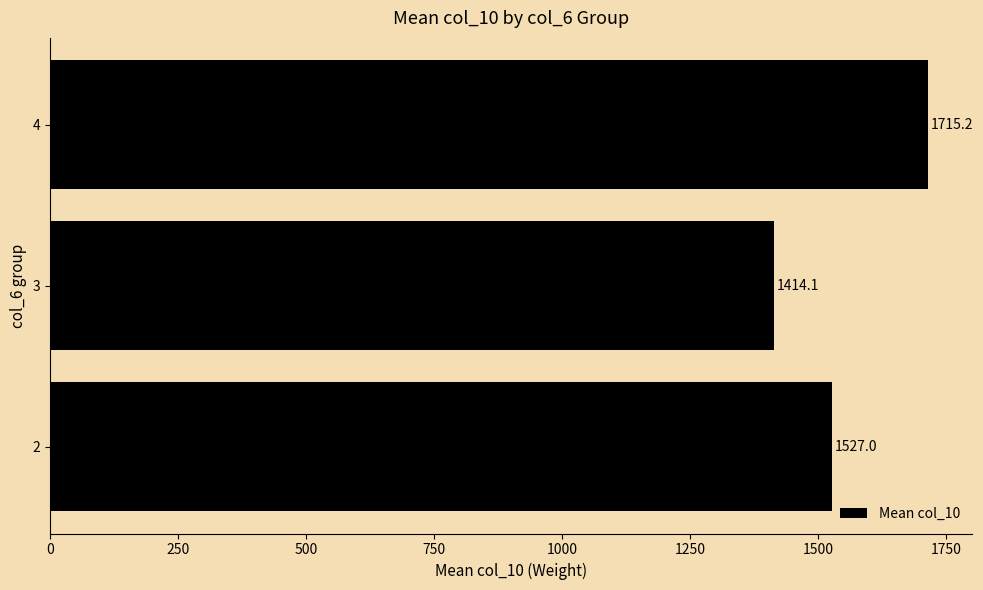

How many distinct data groups are displayed?

1